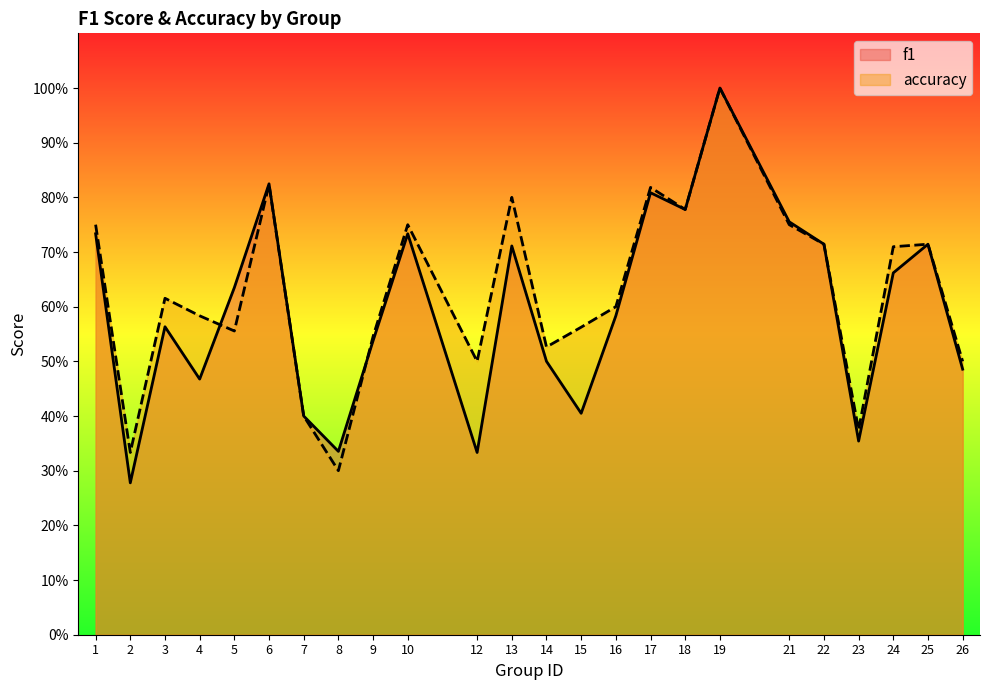

Is it true that f1 equals 0.1 at 8?

False